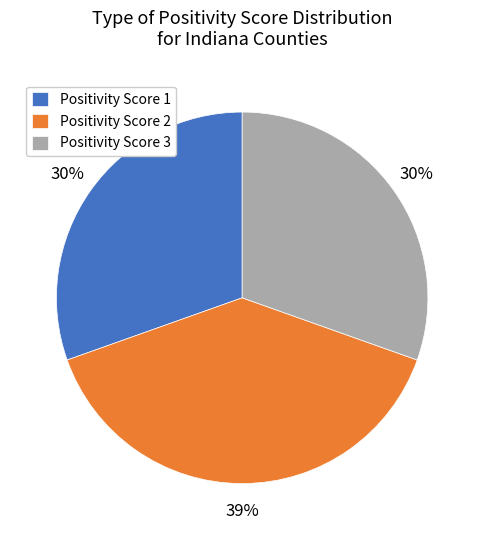

Is it true that Positivity Score 3 is 17% of the pie?

False